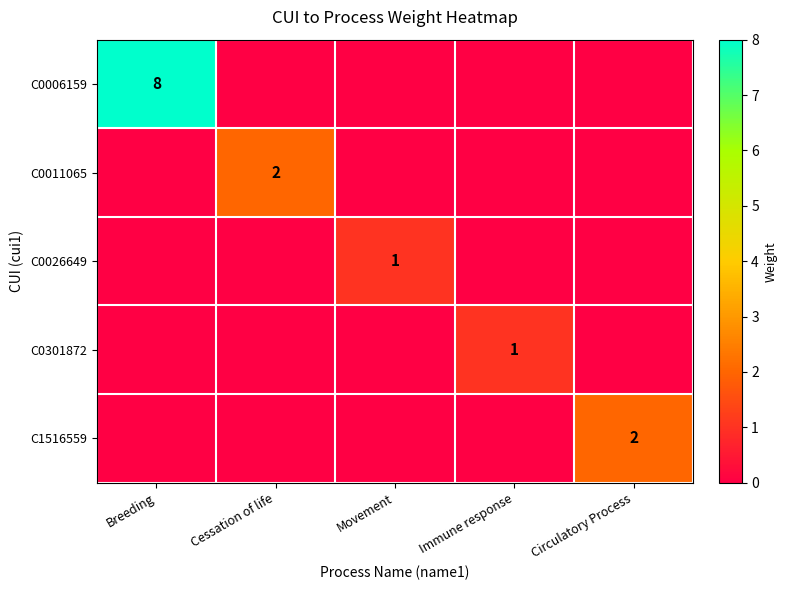

The C1516559 series shows 2 at Circulatory Process. True or false?

True